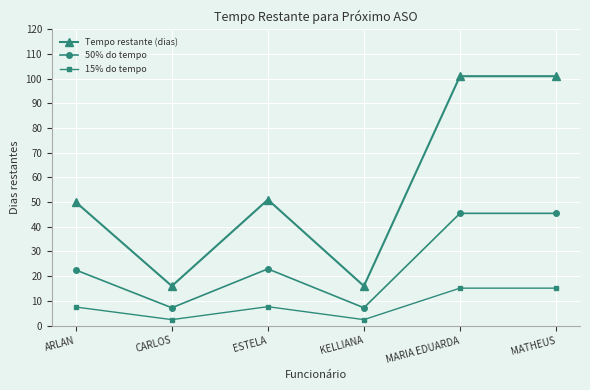

What is the average value of the 15% do tempo series?

8.4